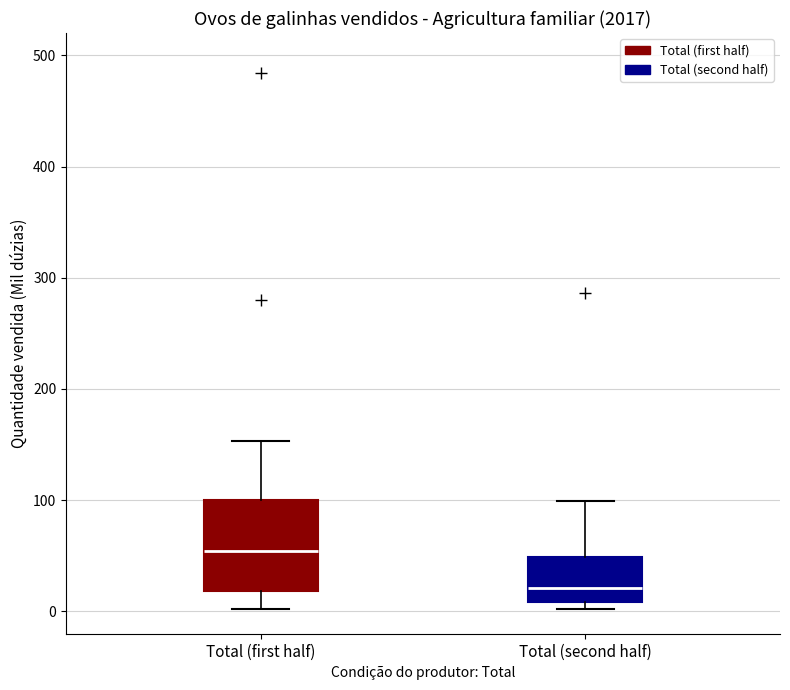

Reading left to right, read every box against the y-axis: the position of its median line, the range the box covers, and the ends of its whiskers. The values are not printed on the chart, so give them approximately, as read against the axis.

Total (first half): median 50, box 20 to 100, whiskers 0 to 150
Total (second half): median 20, box 10 to 50, whiskers 0 to 100